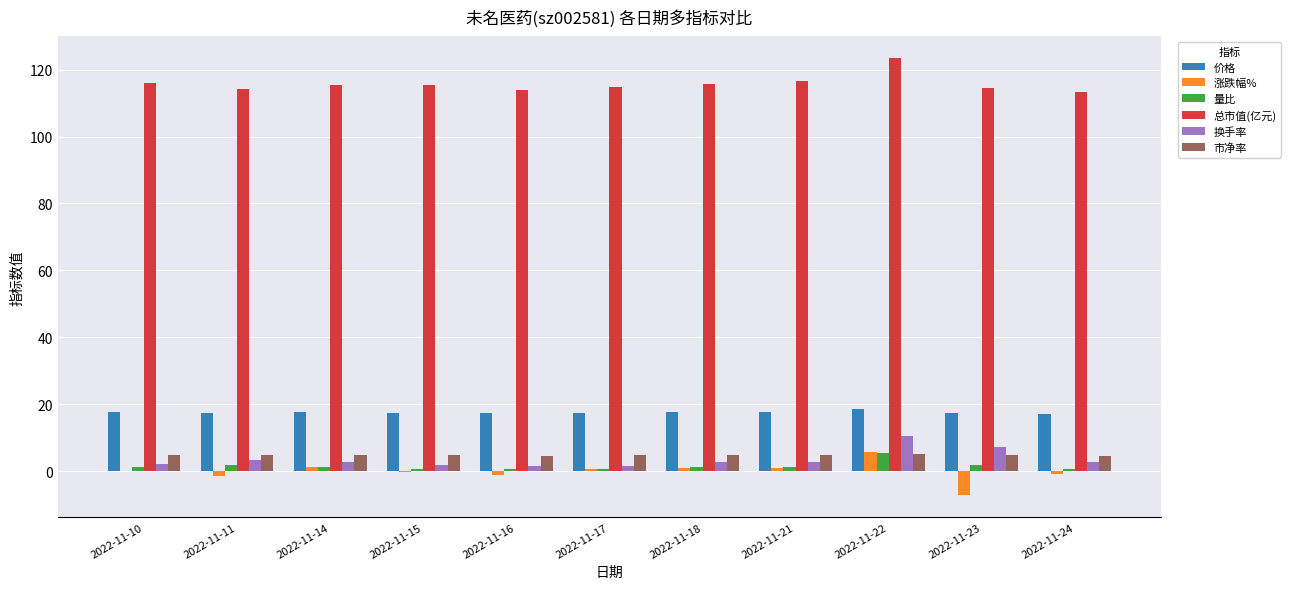

What is the sum of all 价格 values?

193.0